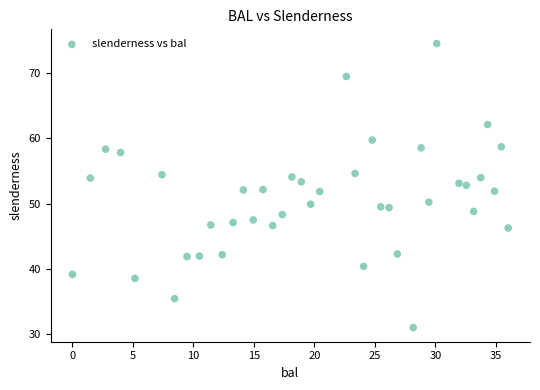

What is the range of X values (max minus min)?

36.0